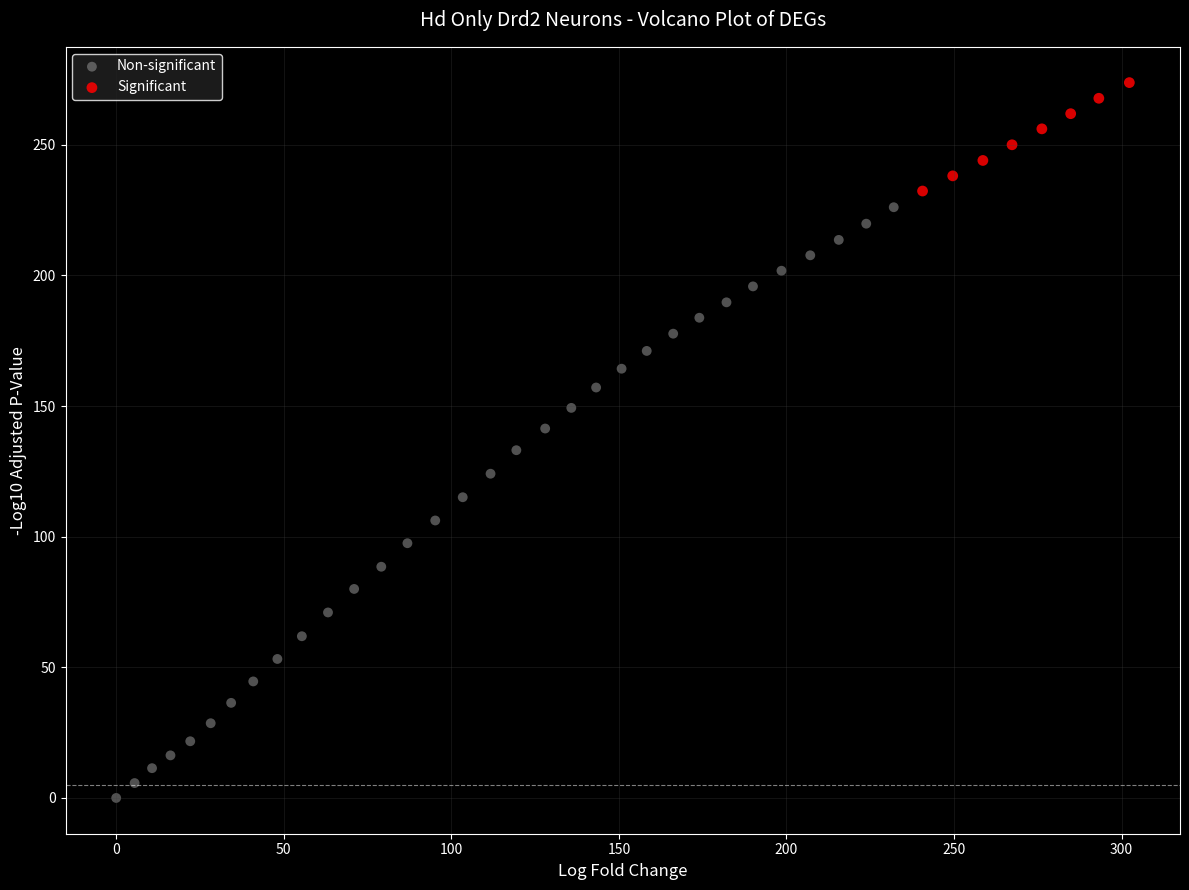

Which series has the largest Y range (max minus min)?

Non-significant